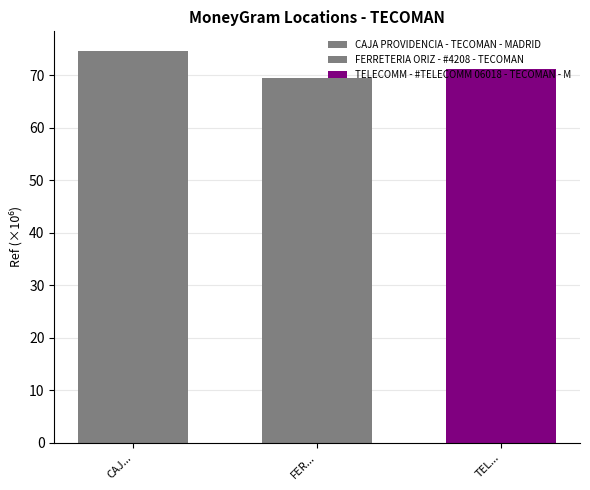

Rank the categories by value from highest to lowest.

CAJ..., TEL..., FER...